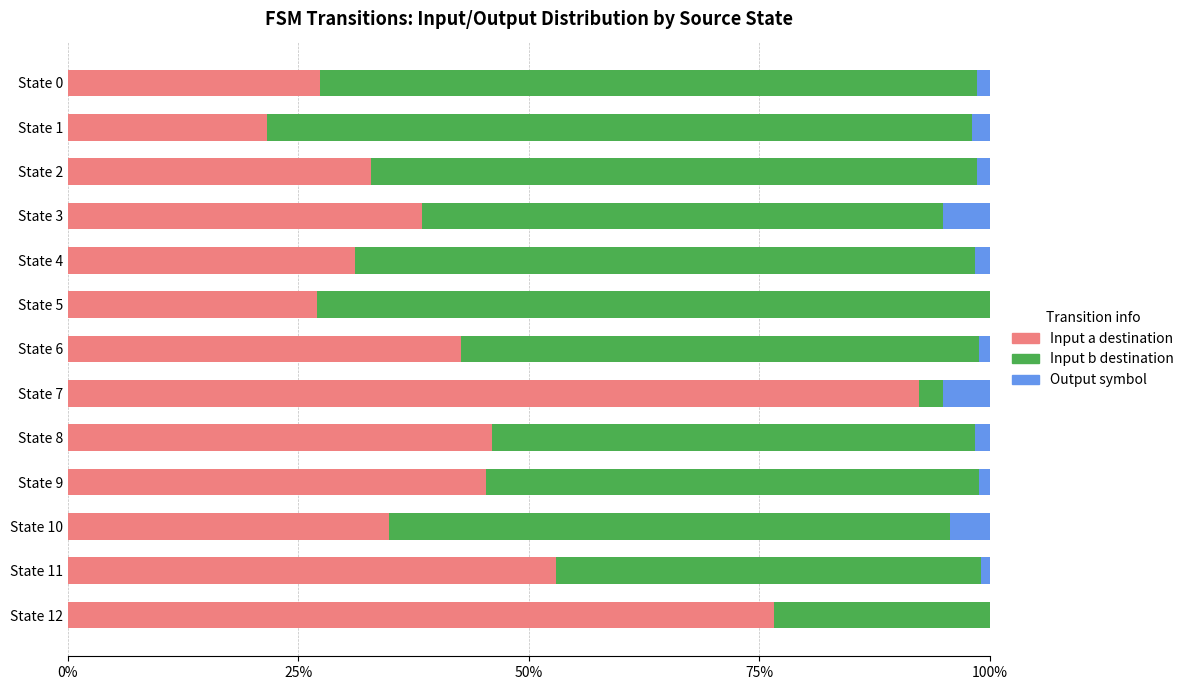

The Input a destination series shows 16.3 at State 2. True or false?

False